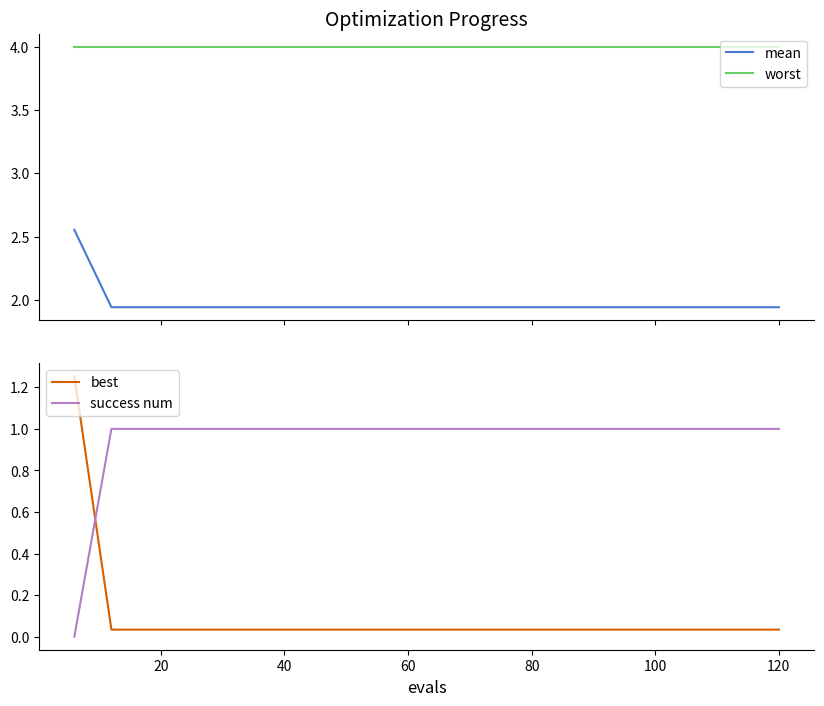

What is the minimum value for mean?

1.9